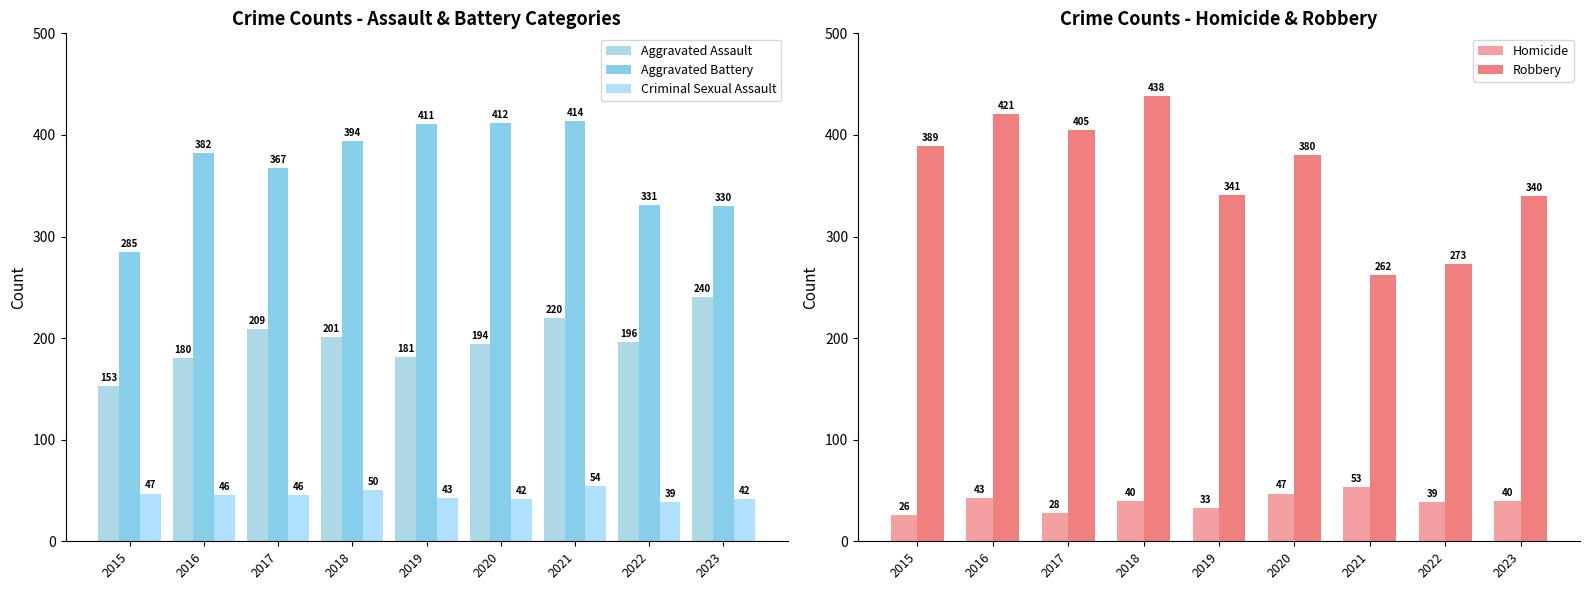

How many data points in Aggravated Assault are above 196?

4